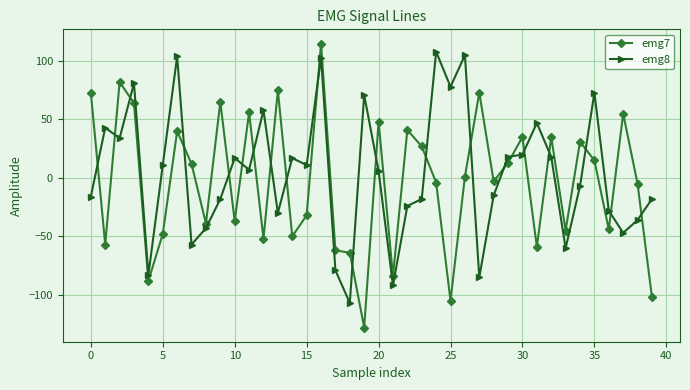

What is the minimum value for emg7?

-128